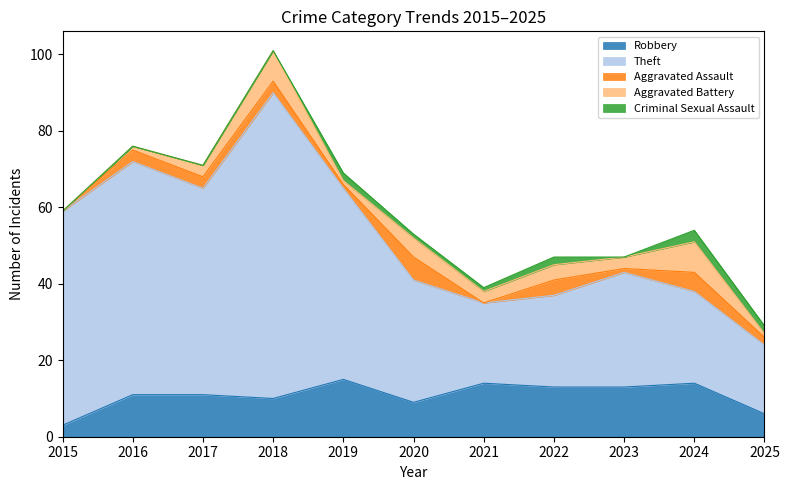

In Robbery, how many points are lower than both neighbors (excluding endpoints)?

2